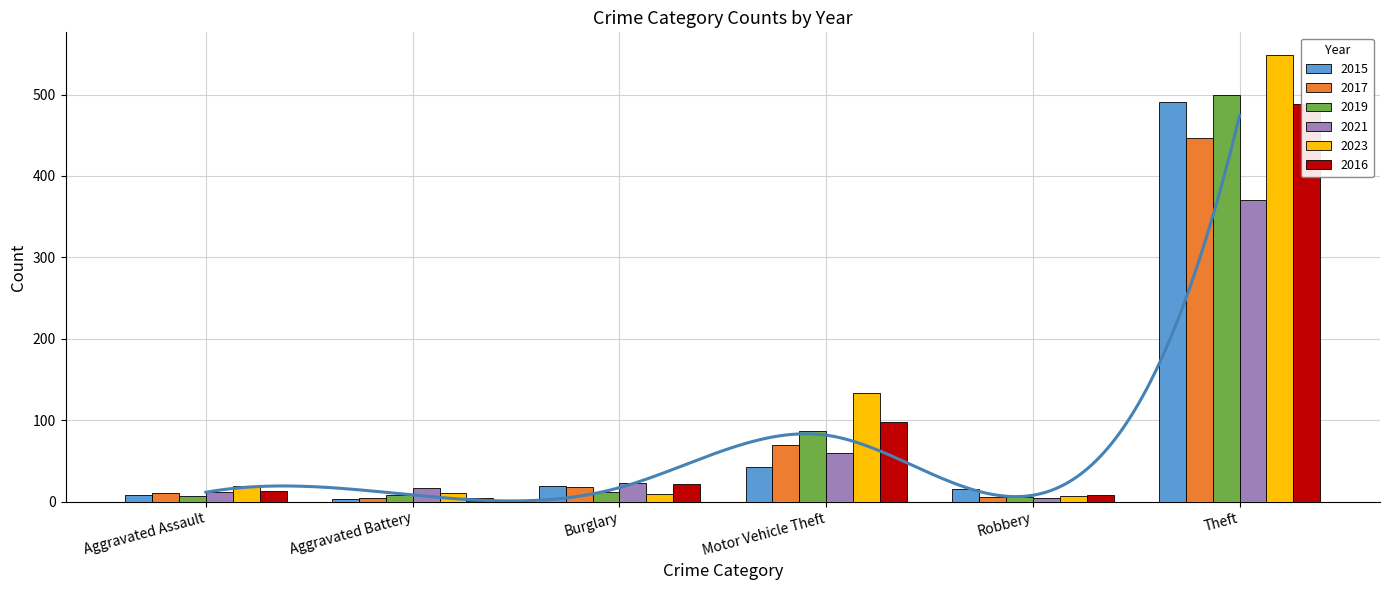

How many groups of bars are there?

6